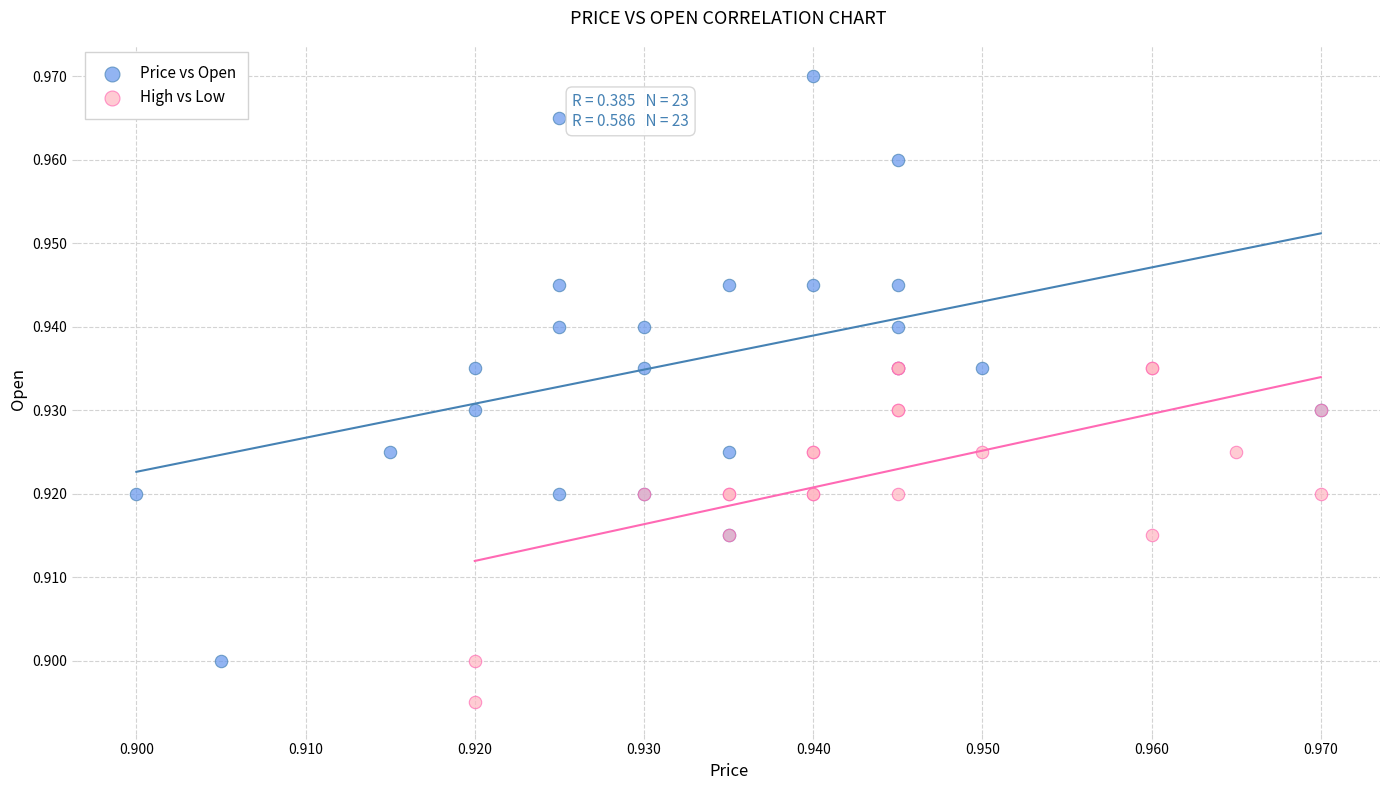

Which series has the largest Y range (max minus min)?

Price vs Open